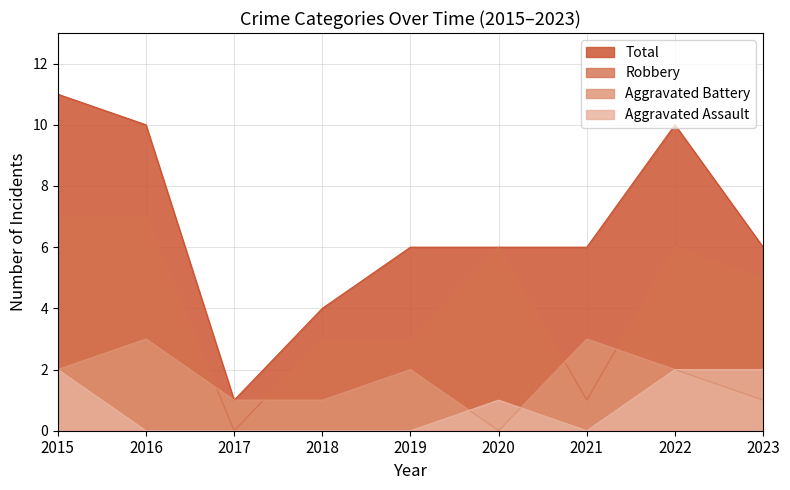

Read the Robbery value at 2016.

7